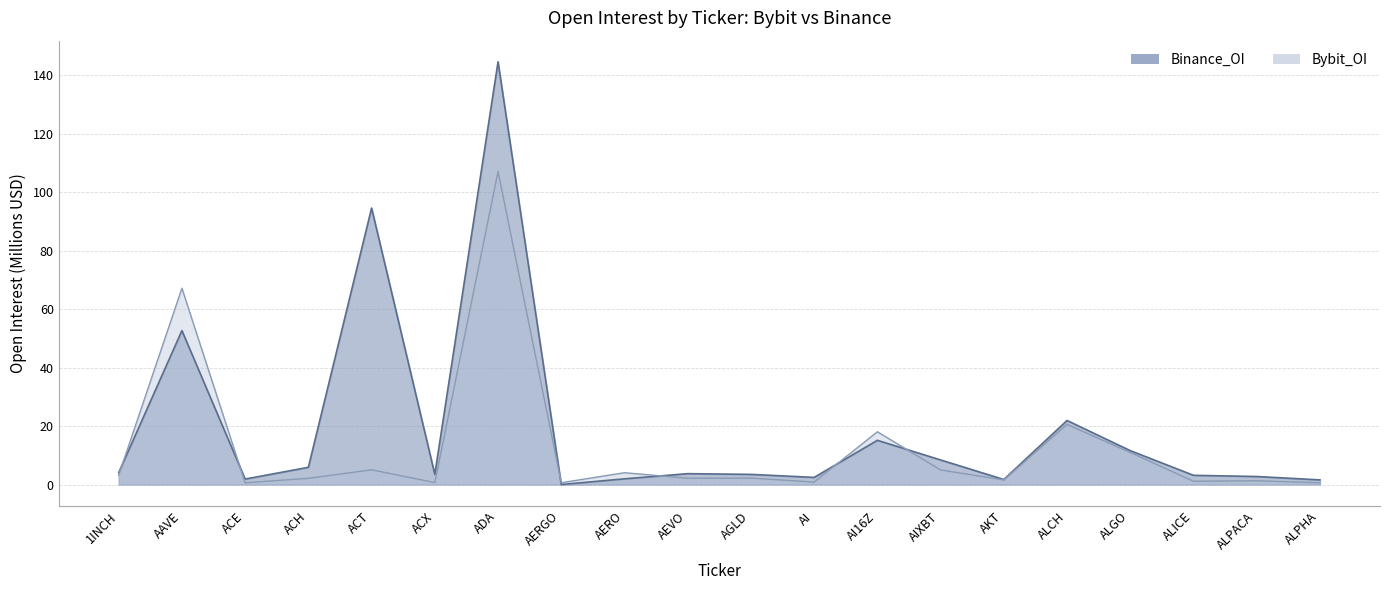

What is the difference between the maximum and minimum values in the Bybit_OI series?

106.5